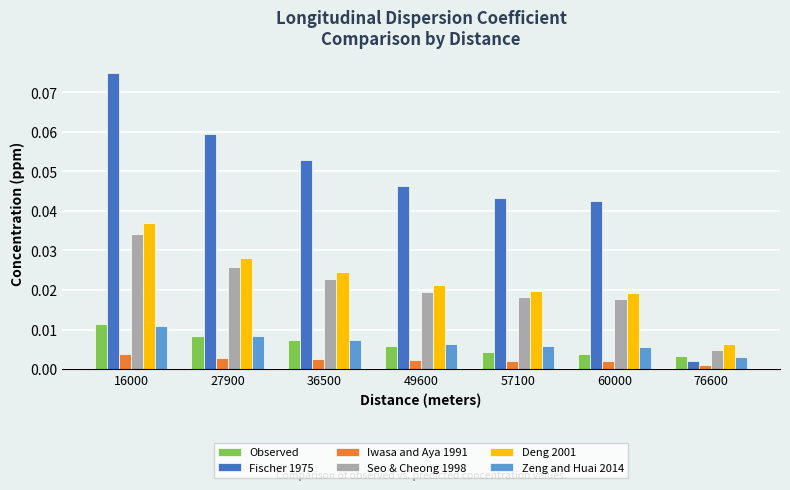

Count the number of data series in this chart.

6